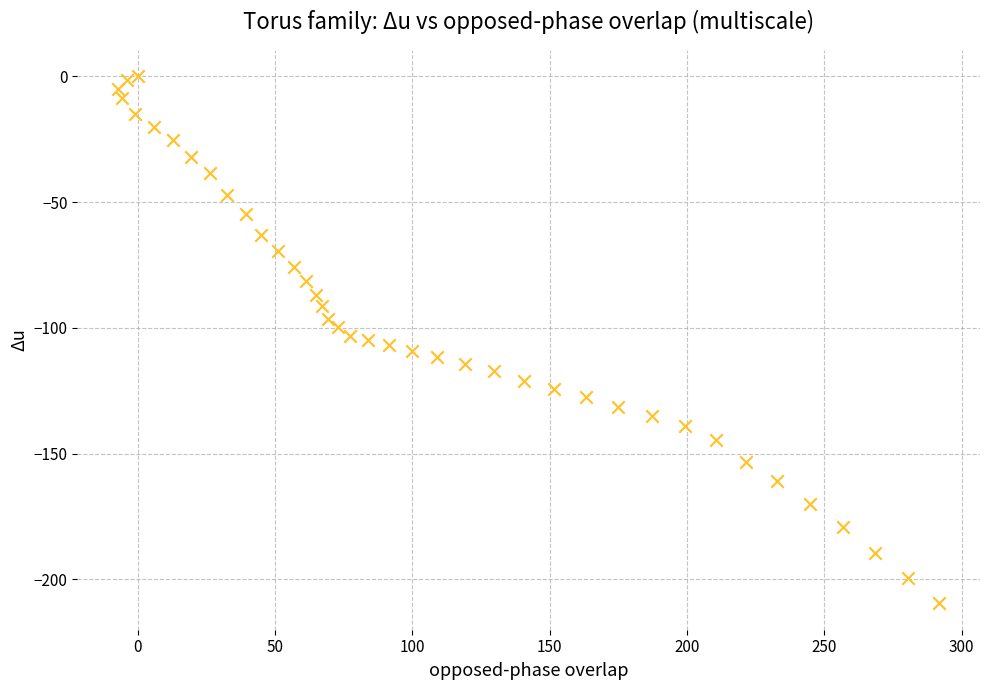

What is the range of X values (max minus min)?

298.7